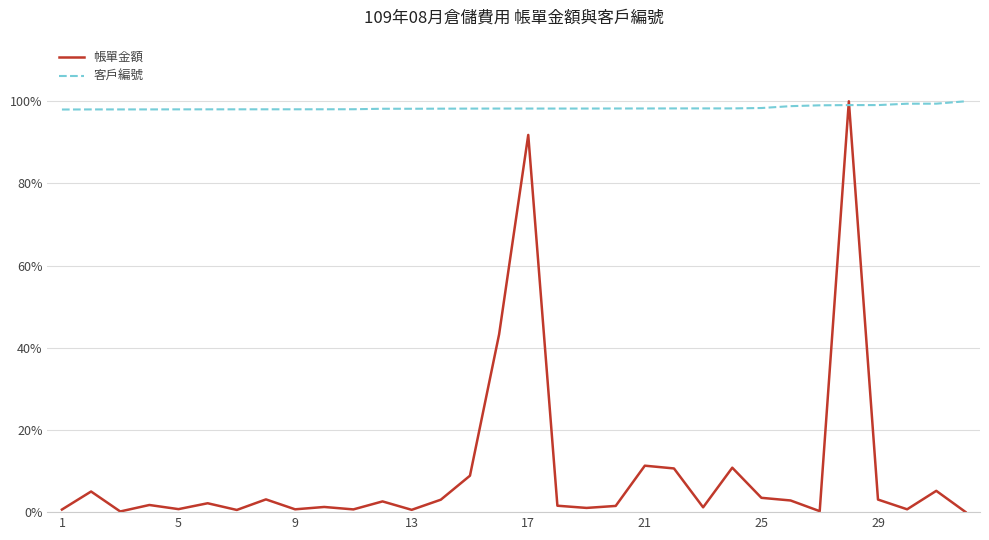

True or false: 客戶編號 has more than 1 points higher than both neighbors.

False